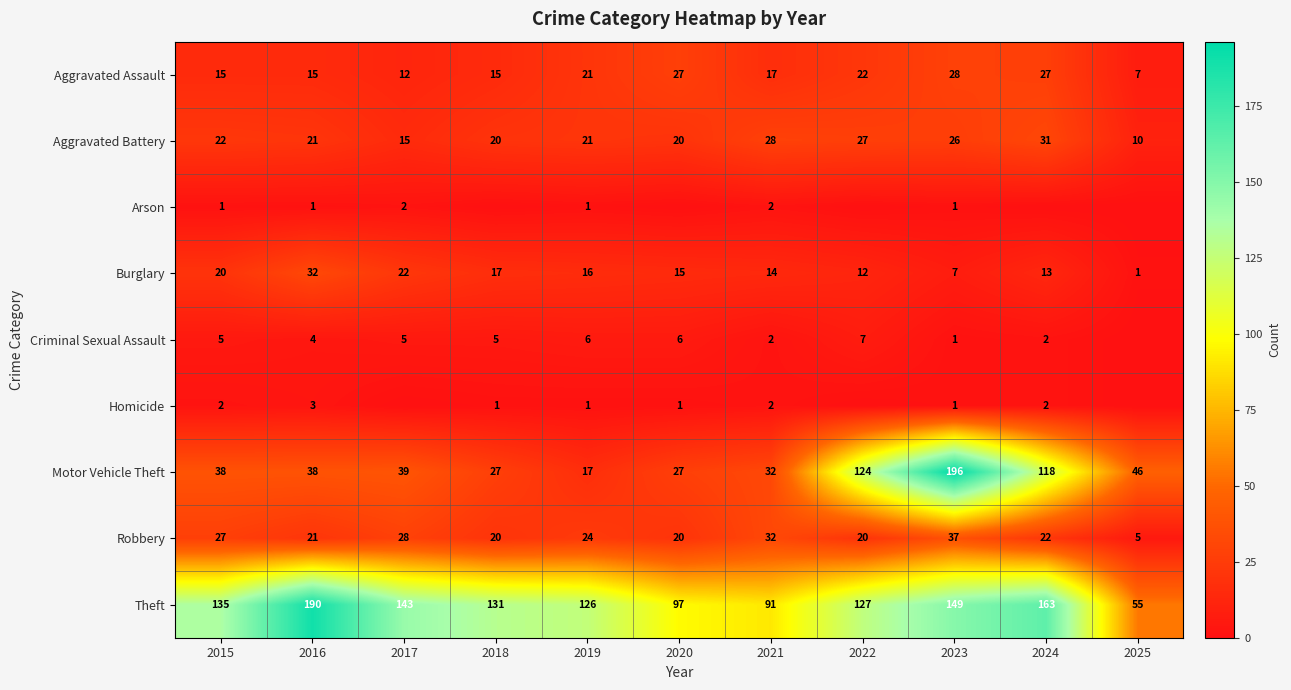

What is the average value of the Criminal Sexual Assault series?

4